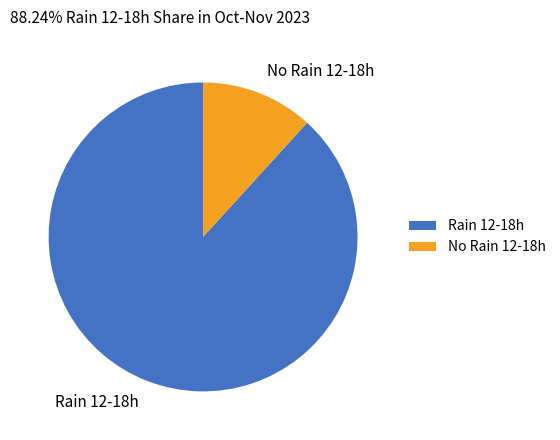

Combined, do Rain 12-18h and No Rain 12-18h account for over 50%?

Yes